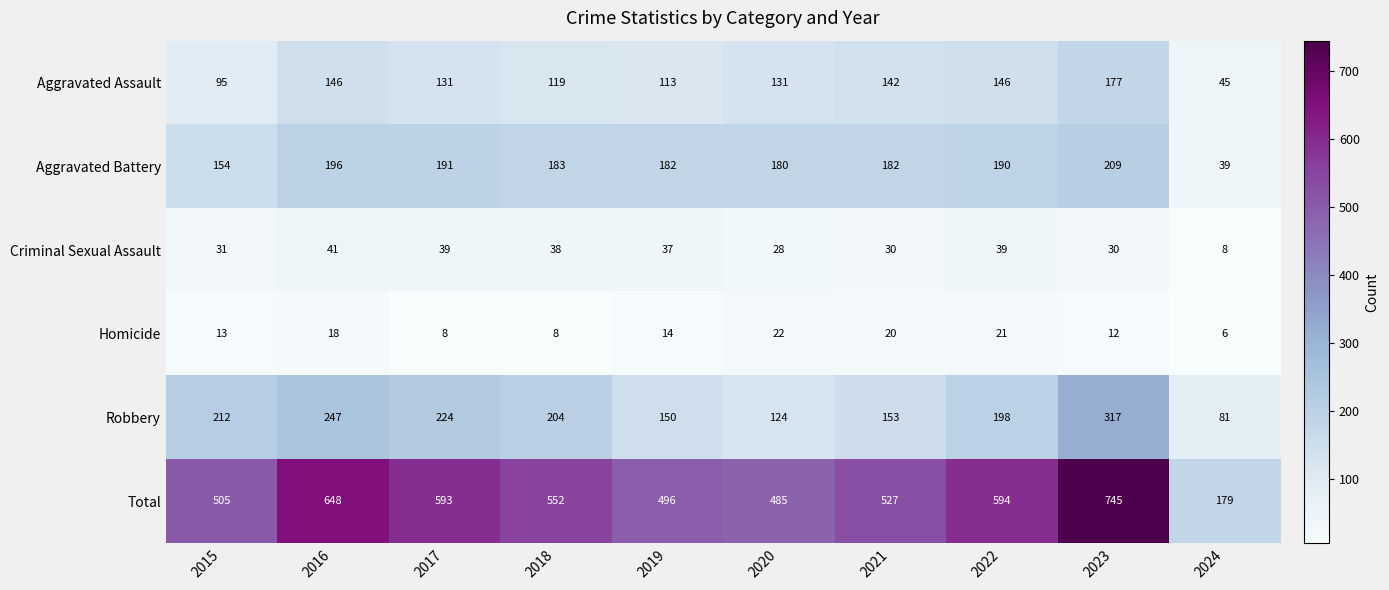

What is the spread (max minus min) of values at 2016?

630